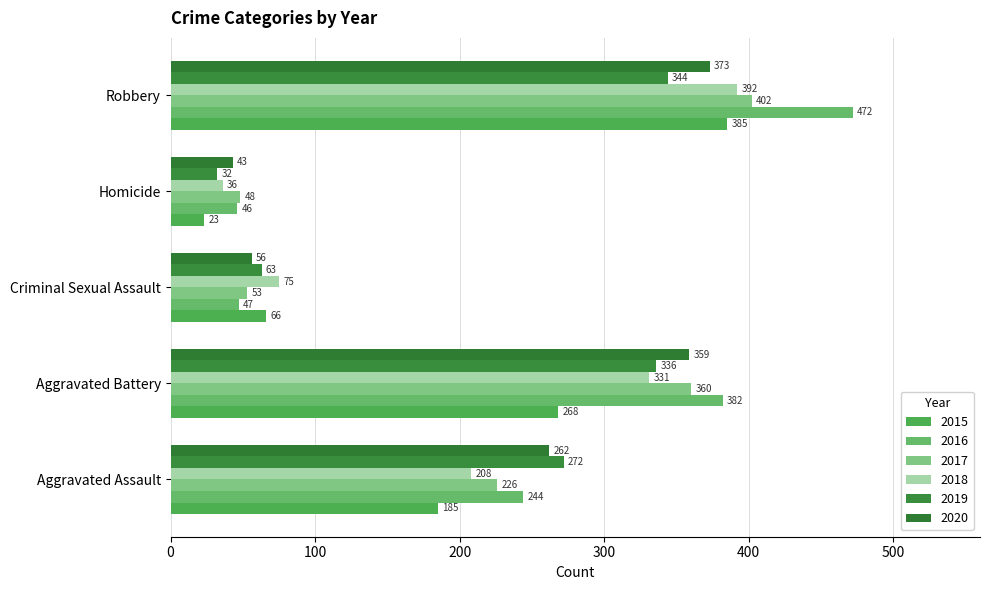

What is the label of the 2nd bar from the left?

Aggravated Battery